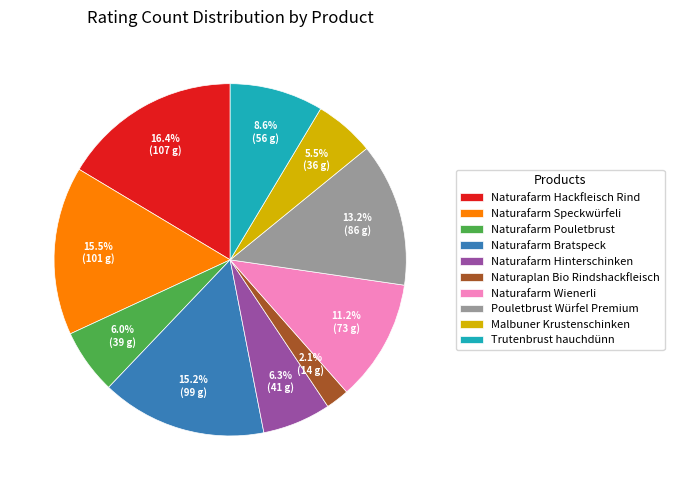

Which slice is the largest?

Naturafarm Hackfleisch Rind